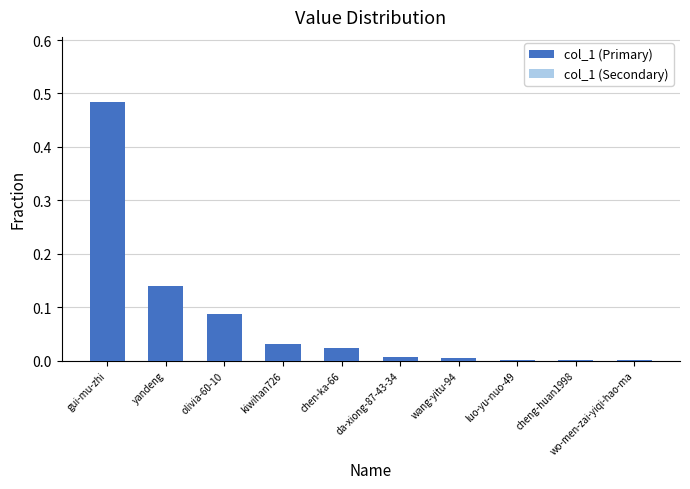

The col_1 (Secondary) series shows 0.0 at luo-yu-nuo-49. True or false?

True